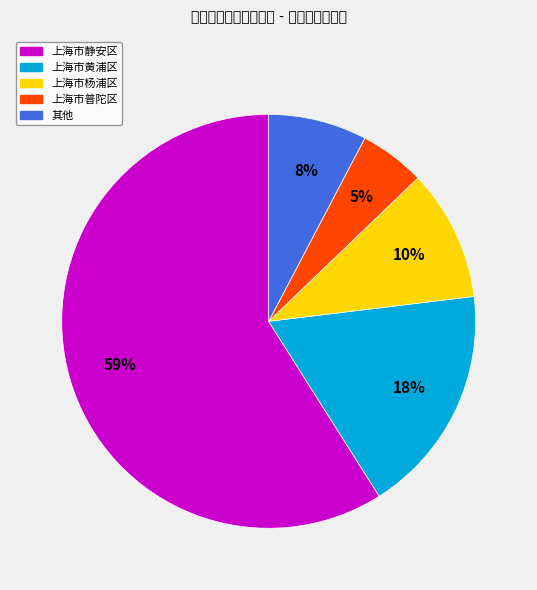

Does any single category account for the majority?

Yes